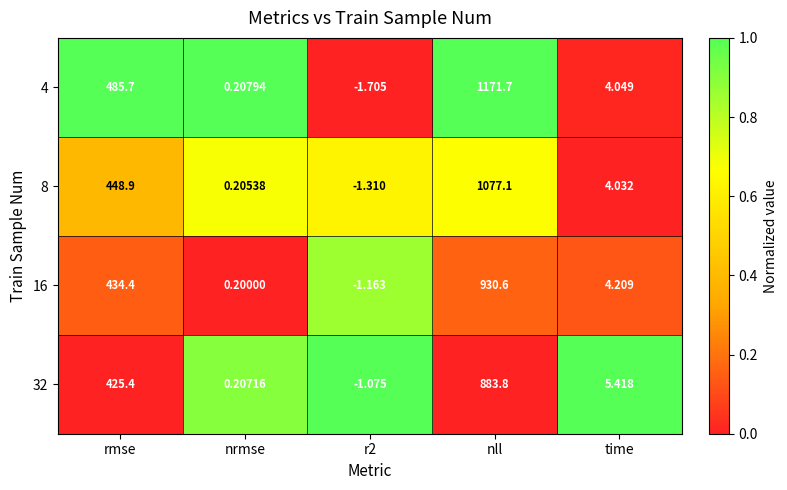

What is the spread (max minus min) of values at r2?

0.6